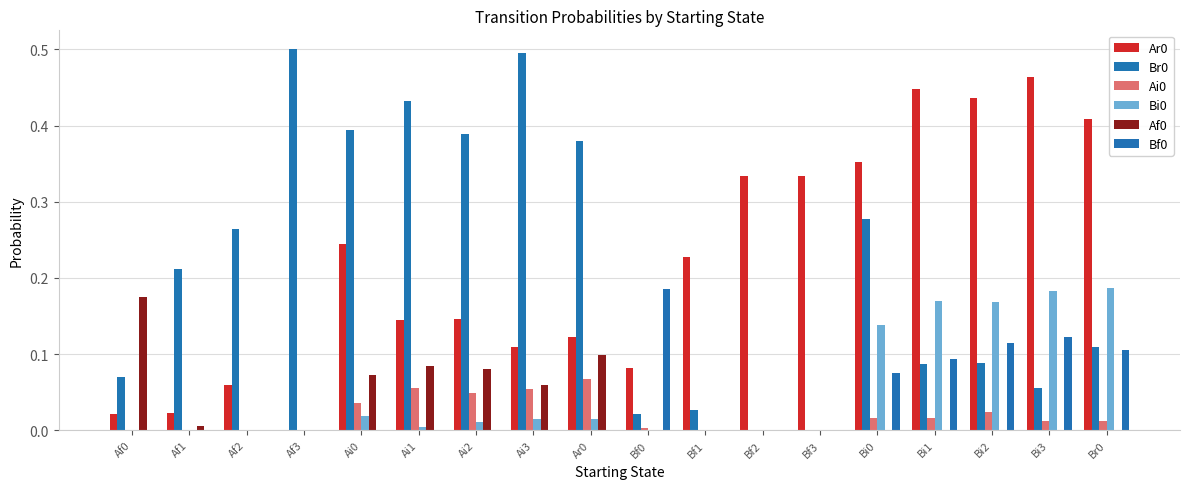

How many groups of bars are there?

18